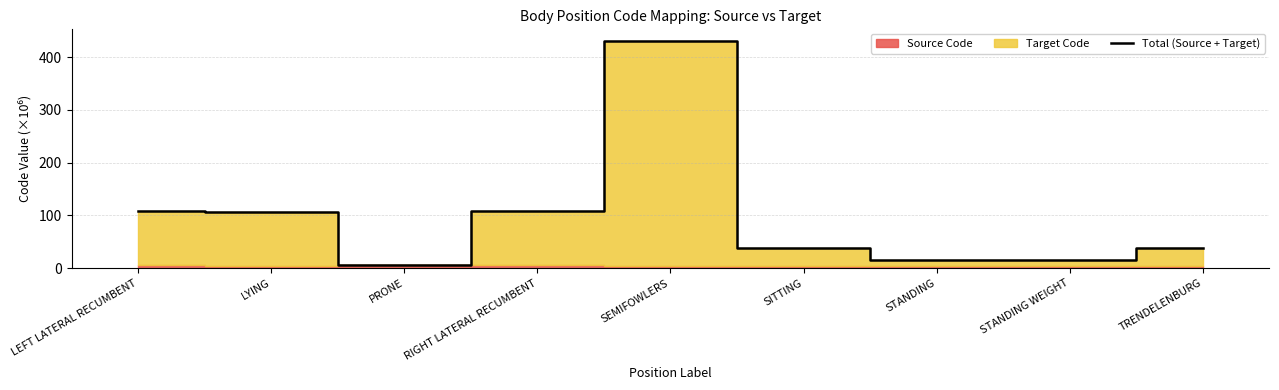

What is the difference between the maximum and minimum values?

424.5